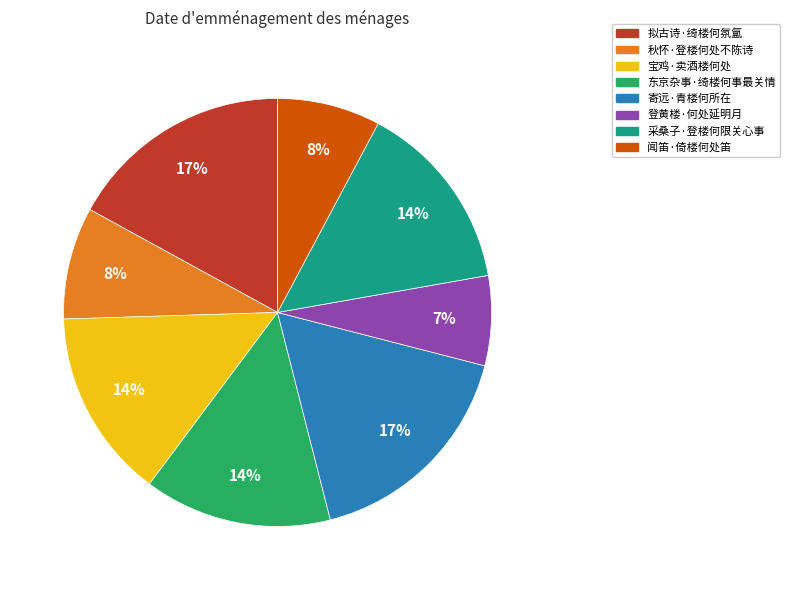

Does 东京杂事·绮楼何事最关情 represent more than half of the total?

No